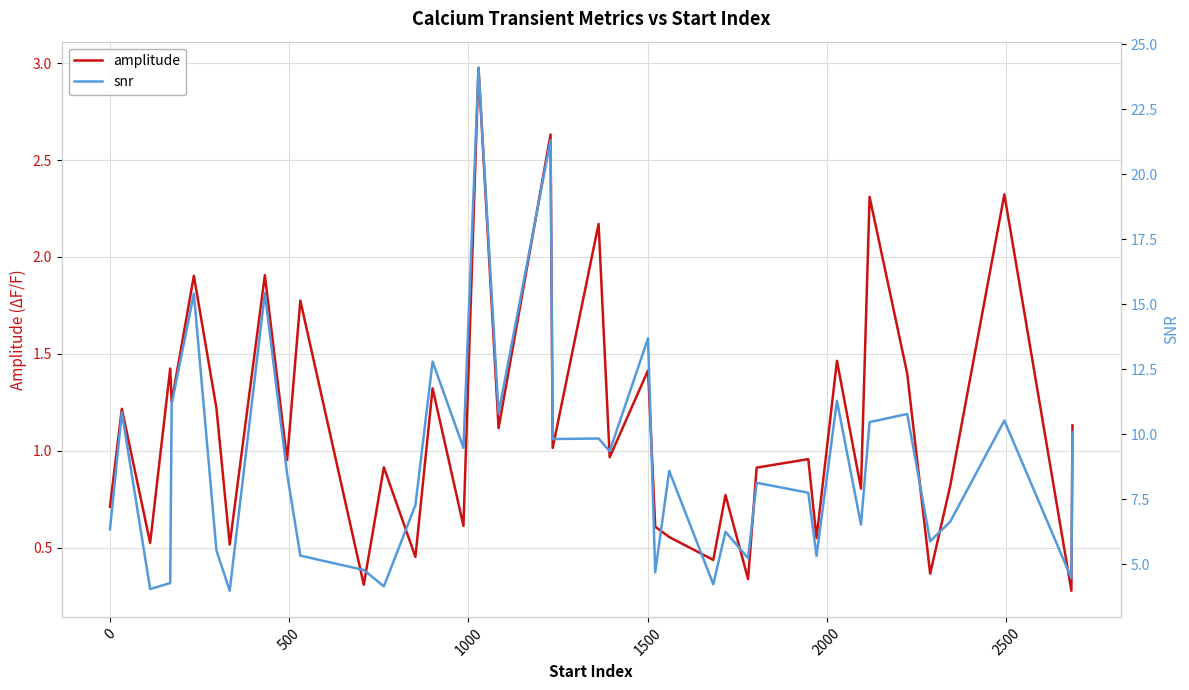

What is the lowest value of the snr series?

4.0